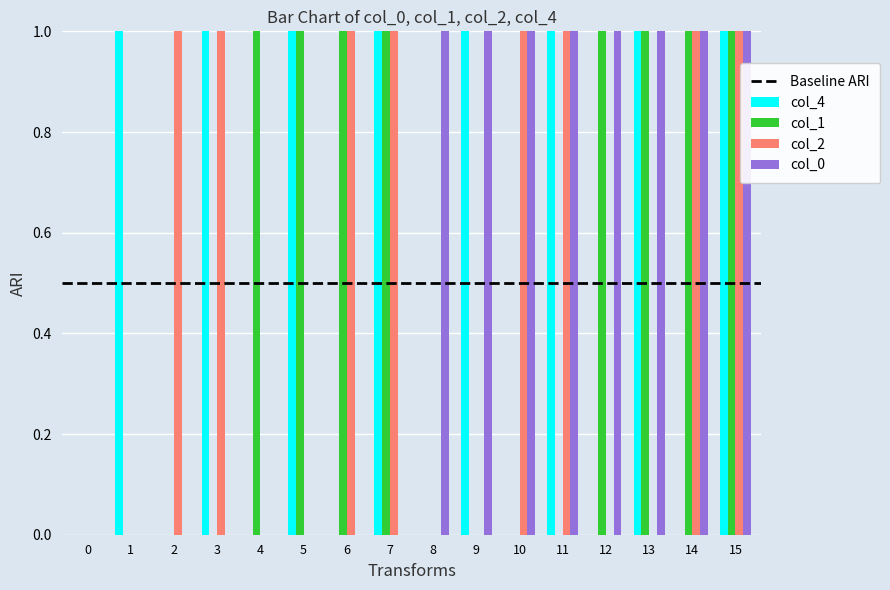

Is the value of col_4 at 4 greater than the value of col_0 at 15?

No